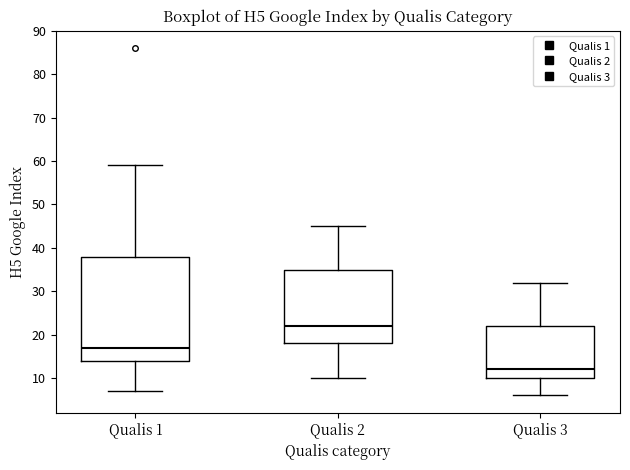

Reading left to right, read every box against the y-axis: the position of its median line, the range the box covers, and the ends of its whiskers. The values are not printed on the chart, so give them approximately, as read against the axis.

Qualis 1: median 17, box 14 to 38, whiskers 7 to 59
Qualis 2: median 22, box 18 to 35, whiskers 10 to 45
Qualis 3: median 12, box 10 to 22, whiskers 6 to 32